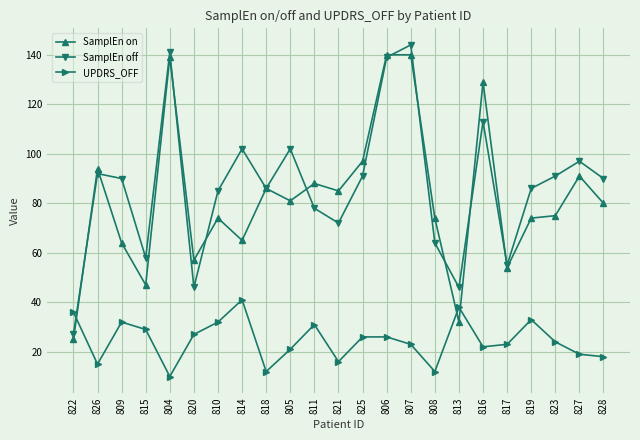

List the series in order of their peak value, highest first.

SamplEn off, SamplEn on, UPDRS_OFF